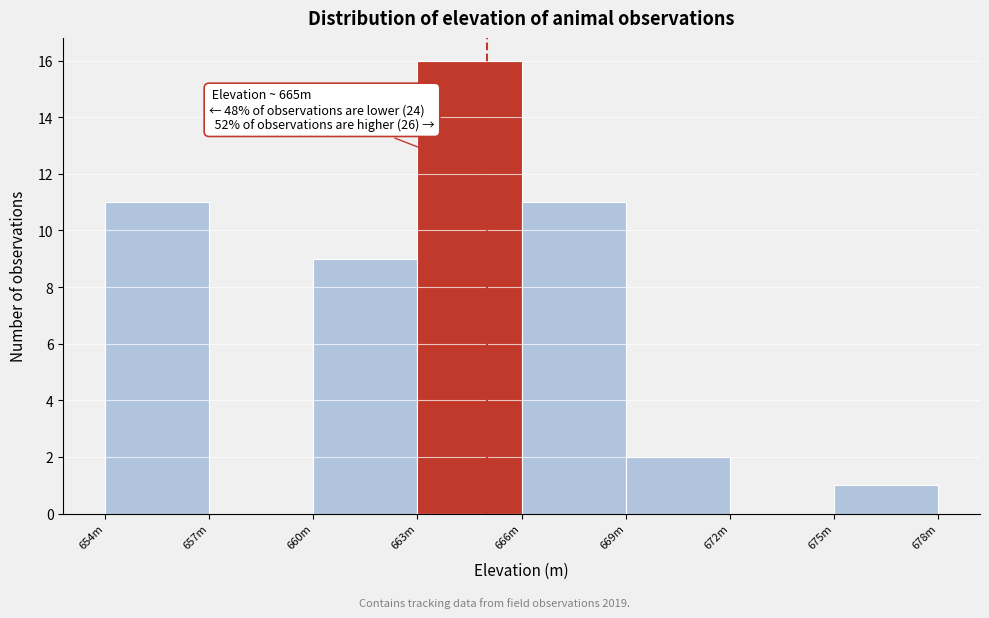

Reading left to right, list all the values displayed in this chart.

654m=11	657m=0	660m=9	663m=16	666m=11	669m=2	672m=0	675m=1